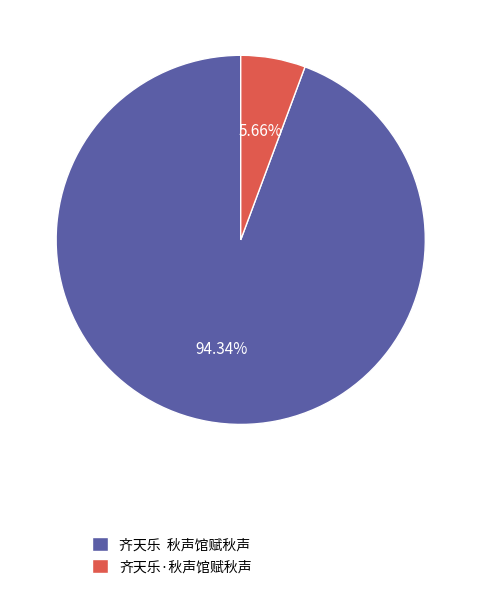

What is the largest slice in the pie chart?

齐天乐 秋声馆赋秋声